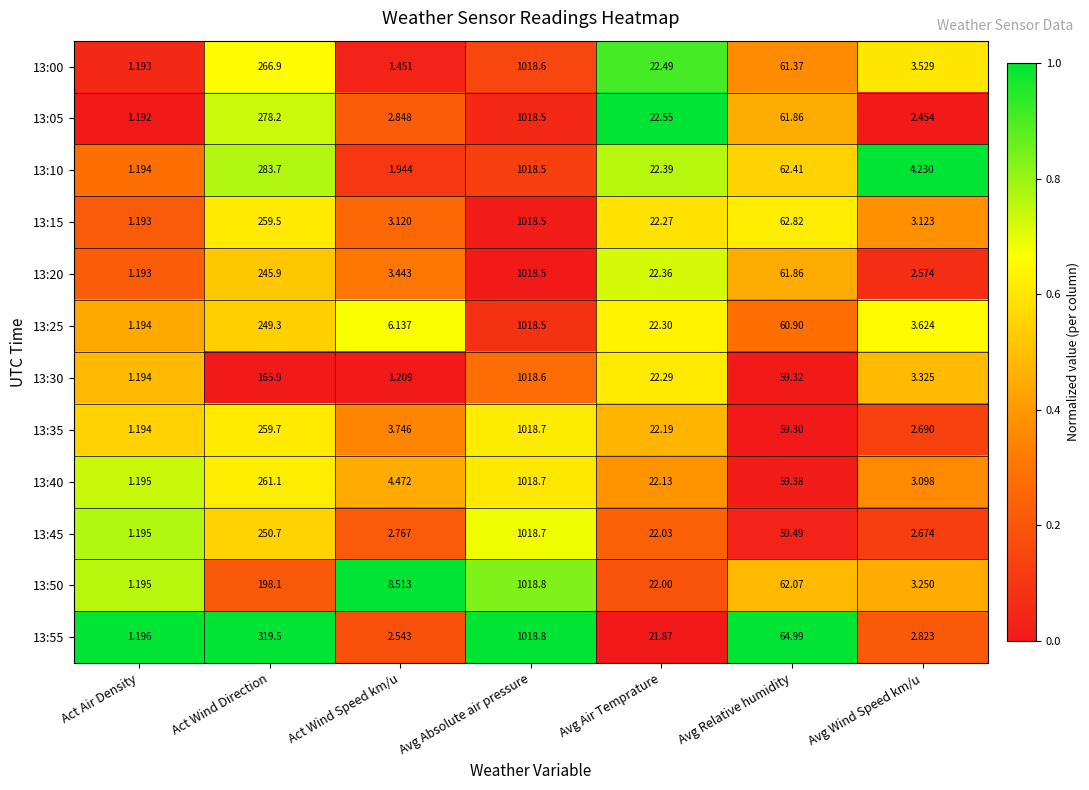

How many values in the 13:25 series are below 22?

3